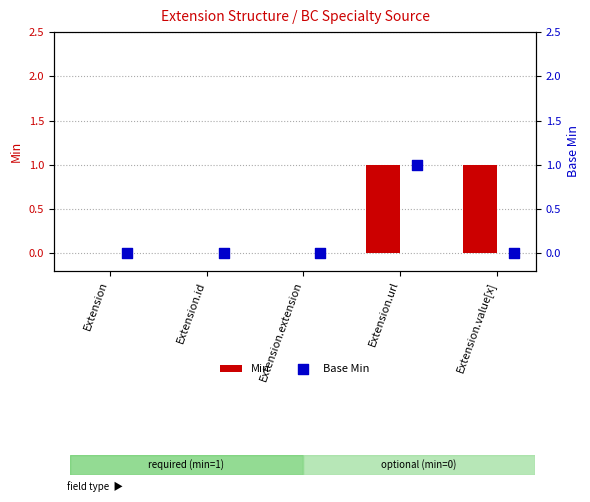

Which series contains the highest Y value?

Min